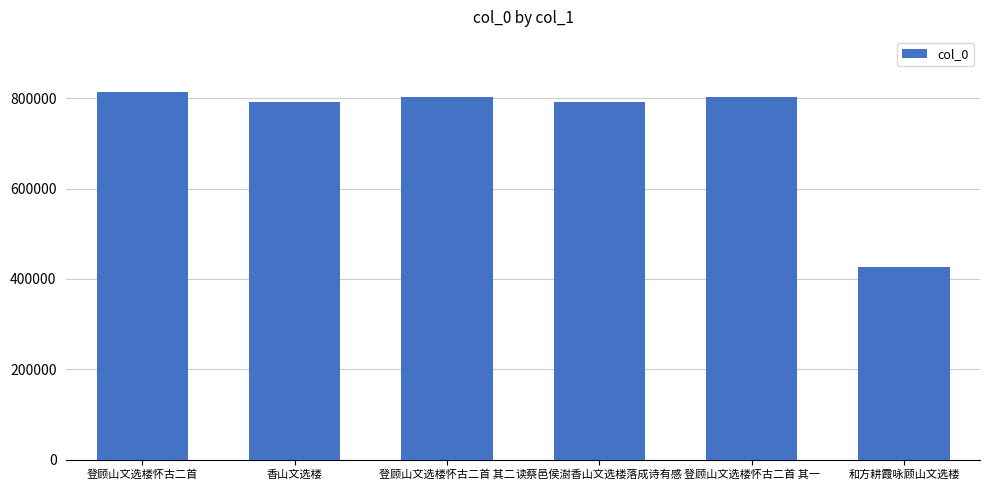

What is the label of the 6th bar from the right?

登顾山文选楼怀古二首